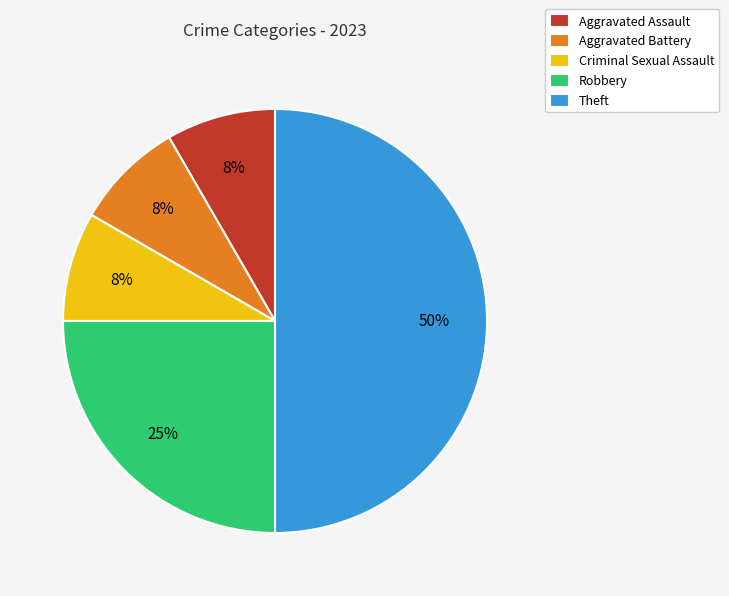

Do Aggravated Battery and Robbery together represent more than half of the pie?

No